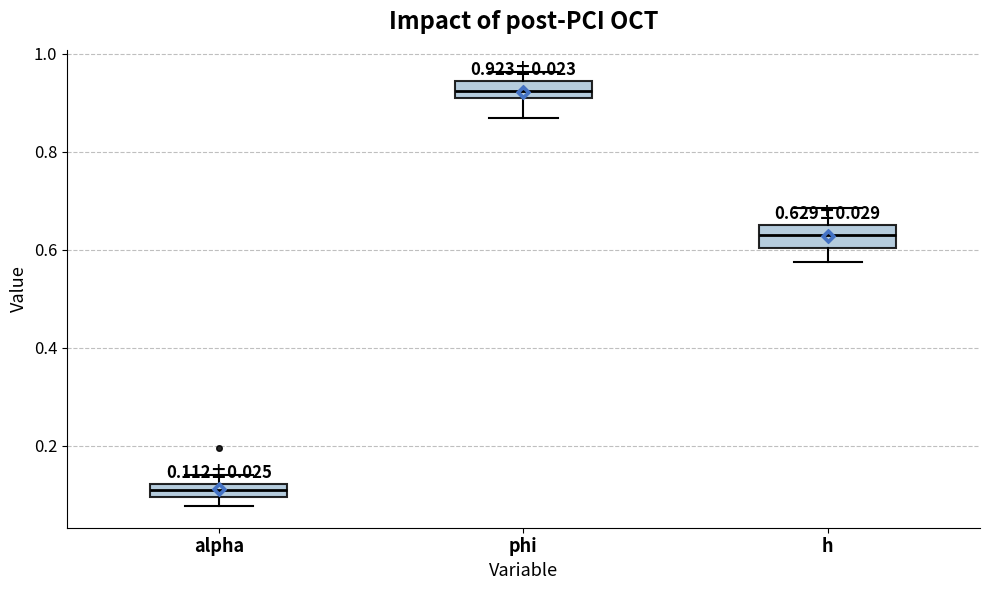

Which box's median line is the highest?

phi